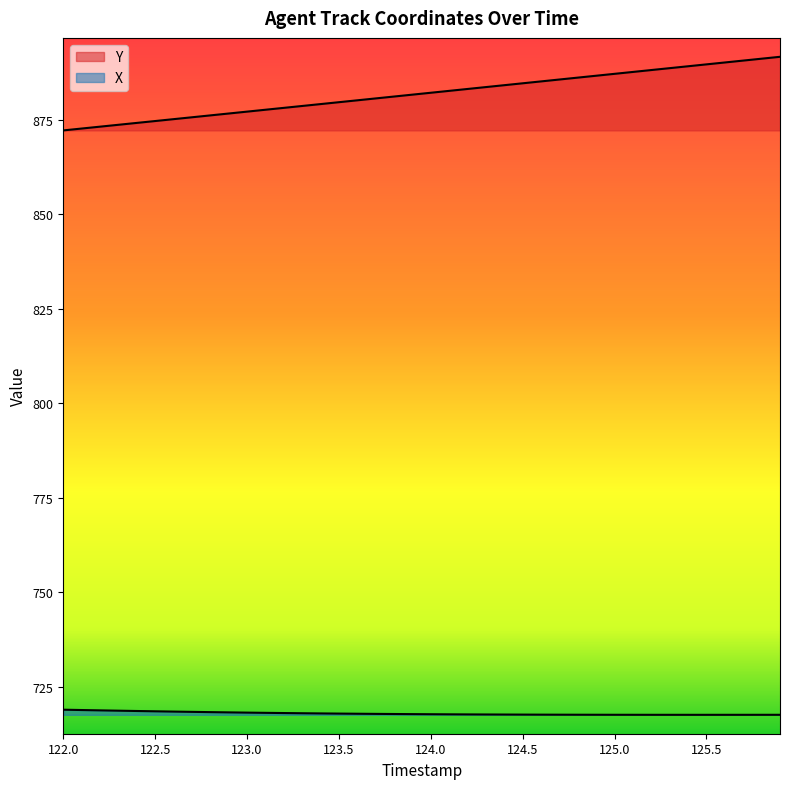

Reading right to left, list all the values displayed in this chart.

X: 125.9=717.6	125.8=717.6	125.7=717.6	125.6=717.6	125.5=717.6	125.4=717.6	125.3=717.6	125.2=717.6	125.1=717.6	125.0=717.6	124.9=717.6	124.8=717.7	124.7=717.7	124.6=717.7	124.5=717.7	124.4=717.7	124.3=717.7	124.2=717.7	124.1=717.8	124.0=717.8	123.9=717.8	123.8=717.8	123.7=717.9	123.6=717.9	123.5=718.0	123.4=718.0	123.3=718.0	123.2=718.1	123.1=718.2	123.0=718.2	122.9=718.3	122.8=718.3	122.7=718.4	122.6=718.5	122.5=718.6	122.4=718.6	122.3=718.7	122.2=718.8	122.1=718.9	122.0=719.0
Y: 125.9=891.7	125.8=891.1	125.7=890.6	125.6=890.1	125.5=889.6	125.4=889.1	125.3=888.6	125.2=888.1	125.1=887.6	125.0=887.1	124.9=886.6	124.8=886.1	124.7=885.6	124.6=885.1	124.5=884.6	124.4=884.1	124.3=883.6	124.2=883.1	124.1=882.6	124.0=882.1	123.9=881.6	123.8=881.1	123.7=880.6	123.6=880.1	123.5=879.6	123.4=879.1	123.3=878.6	123.2=878.1	123.1=877.6	123.0=877.1	122.9=876.7	122.8=876.2	122.7=875.7	122.6=875.2	122.5=874.7	122.4=874.2	122.3=873.7	122.2=873.2	122.1=872.7	122.0=872.2